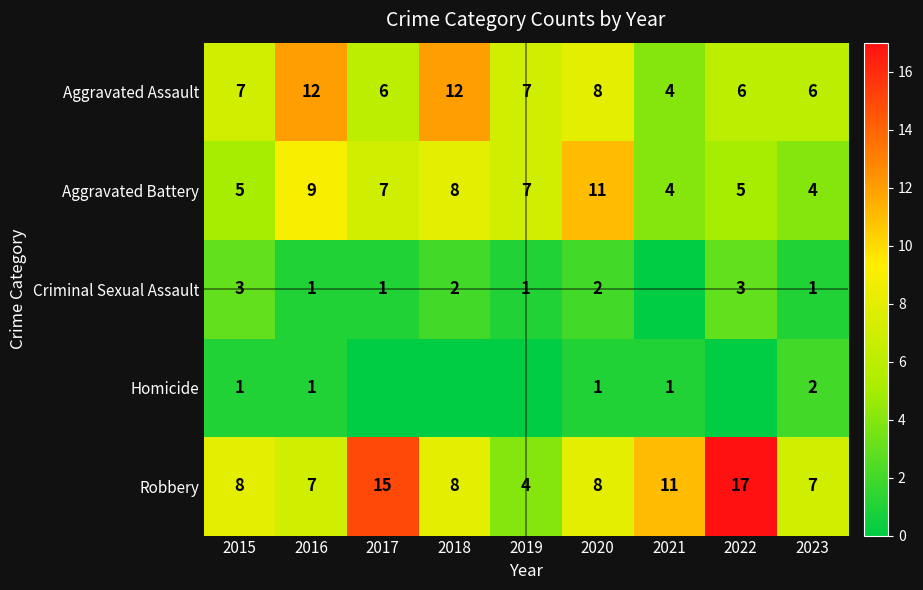

What is the sum of the Aggravated Assault values at 2019 and 2021?

11